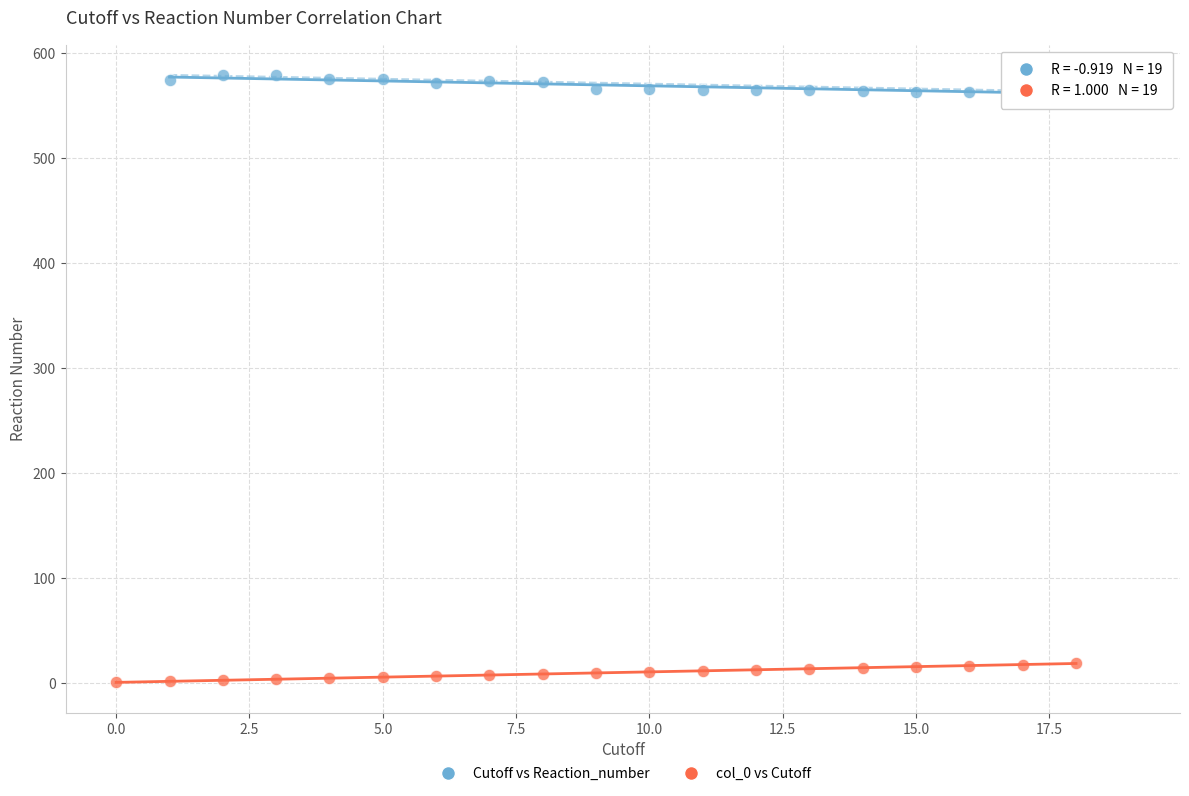

What are all the series names shown in the legend?

Cutoff vs Reaction_number, col_0 vs Cutoff